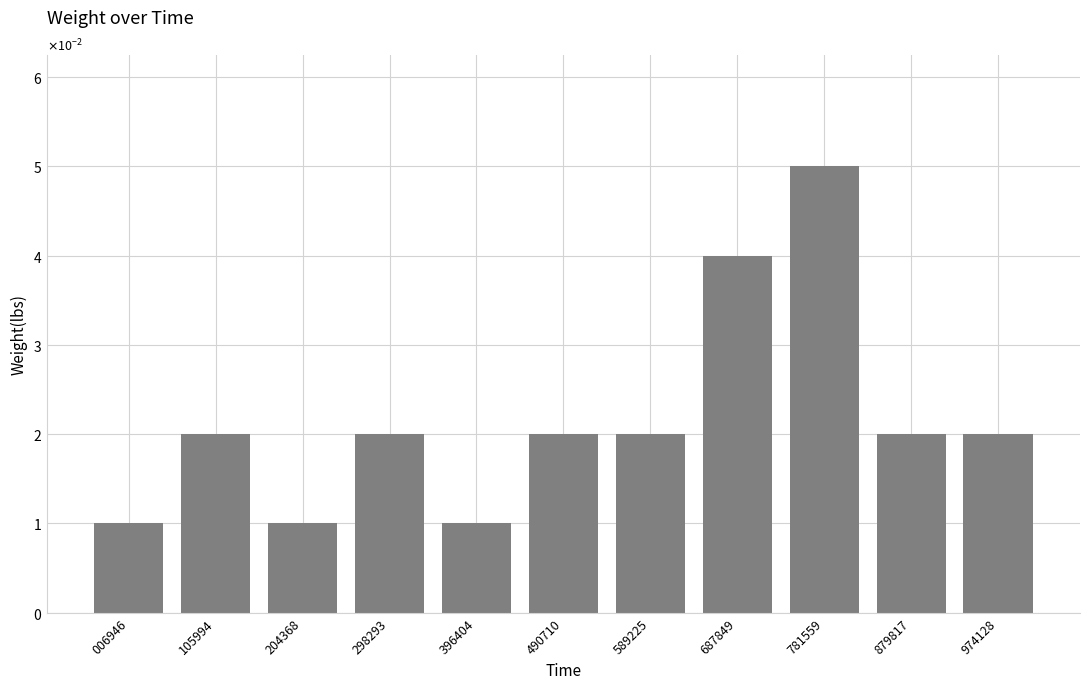

What is the sum of all values?

0.2